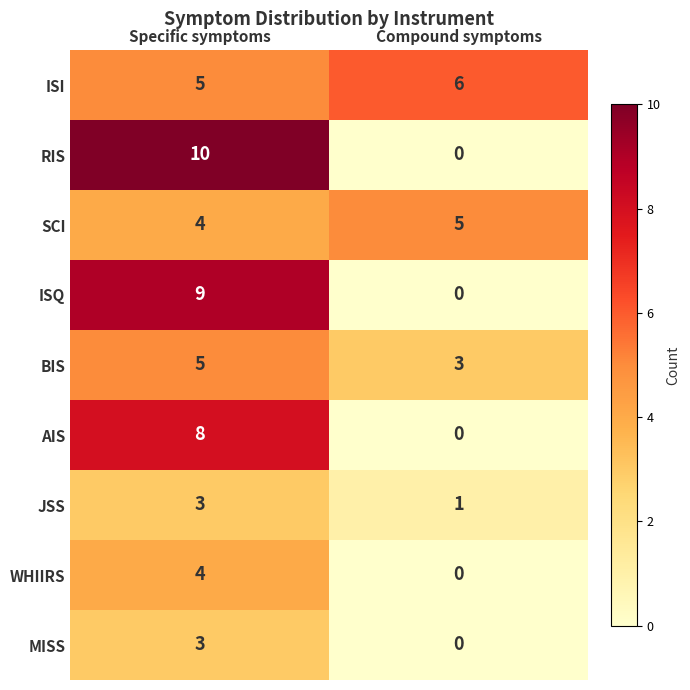

At which label is SCI closest to 4?

Specific symptoms